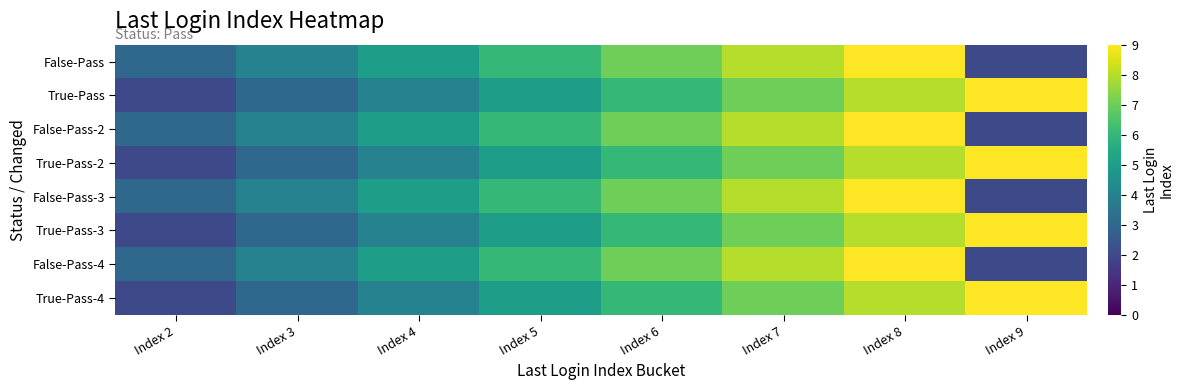

At Index 6, list the series in order from largest to smallest.

False-Pass, False-Pass-2, False-Pass-3, False-Pass-4, True-Pass, True-Pass-2, True-Pass-3, True-Pass-4